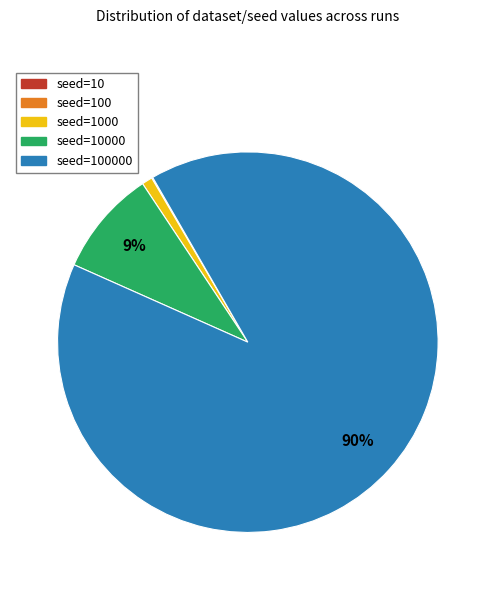

Does any single category account for the majority?

Yes